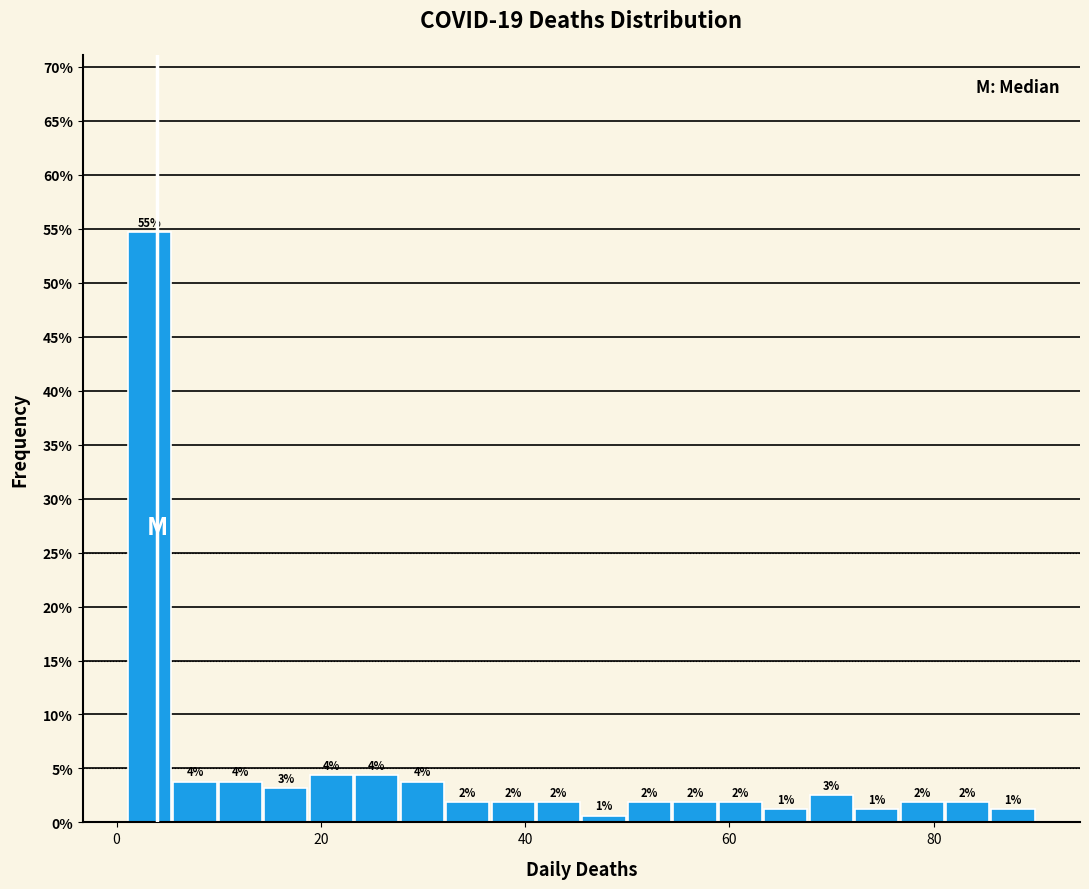

Around what value on the x-axis is the tallest bar? Give the approximate position of its centre, as read against the axis.

4